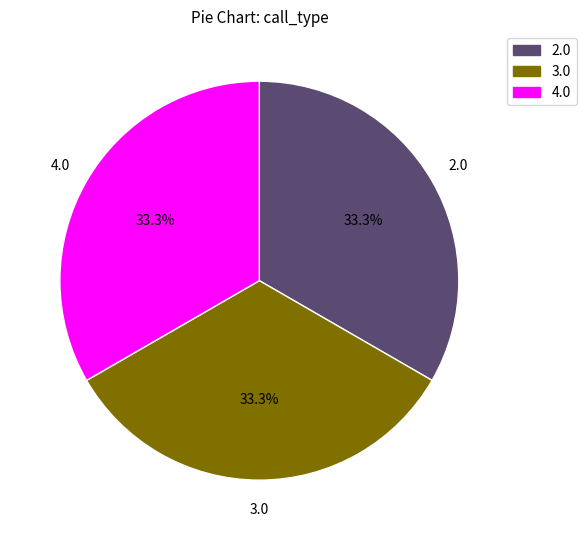

How many segments does this pie chart have?

3